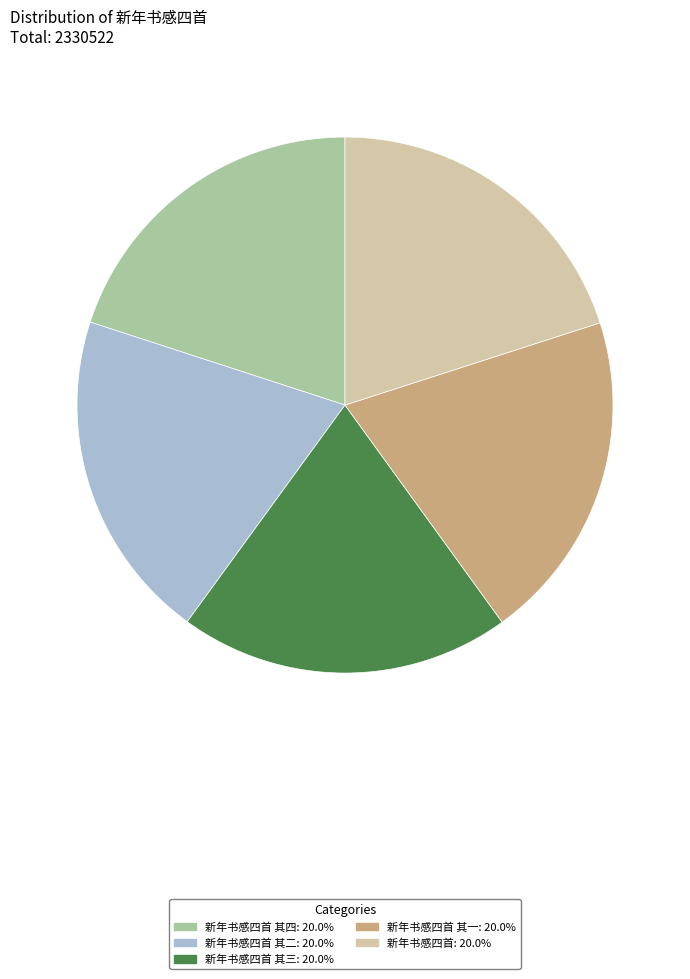

Is there any slice that represents more than half of the pie?

No